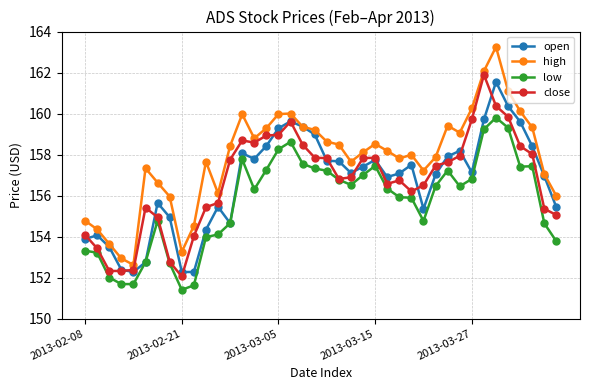

What is the value of the low point at the 40th from the left?

153.8